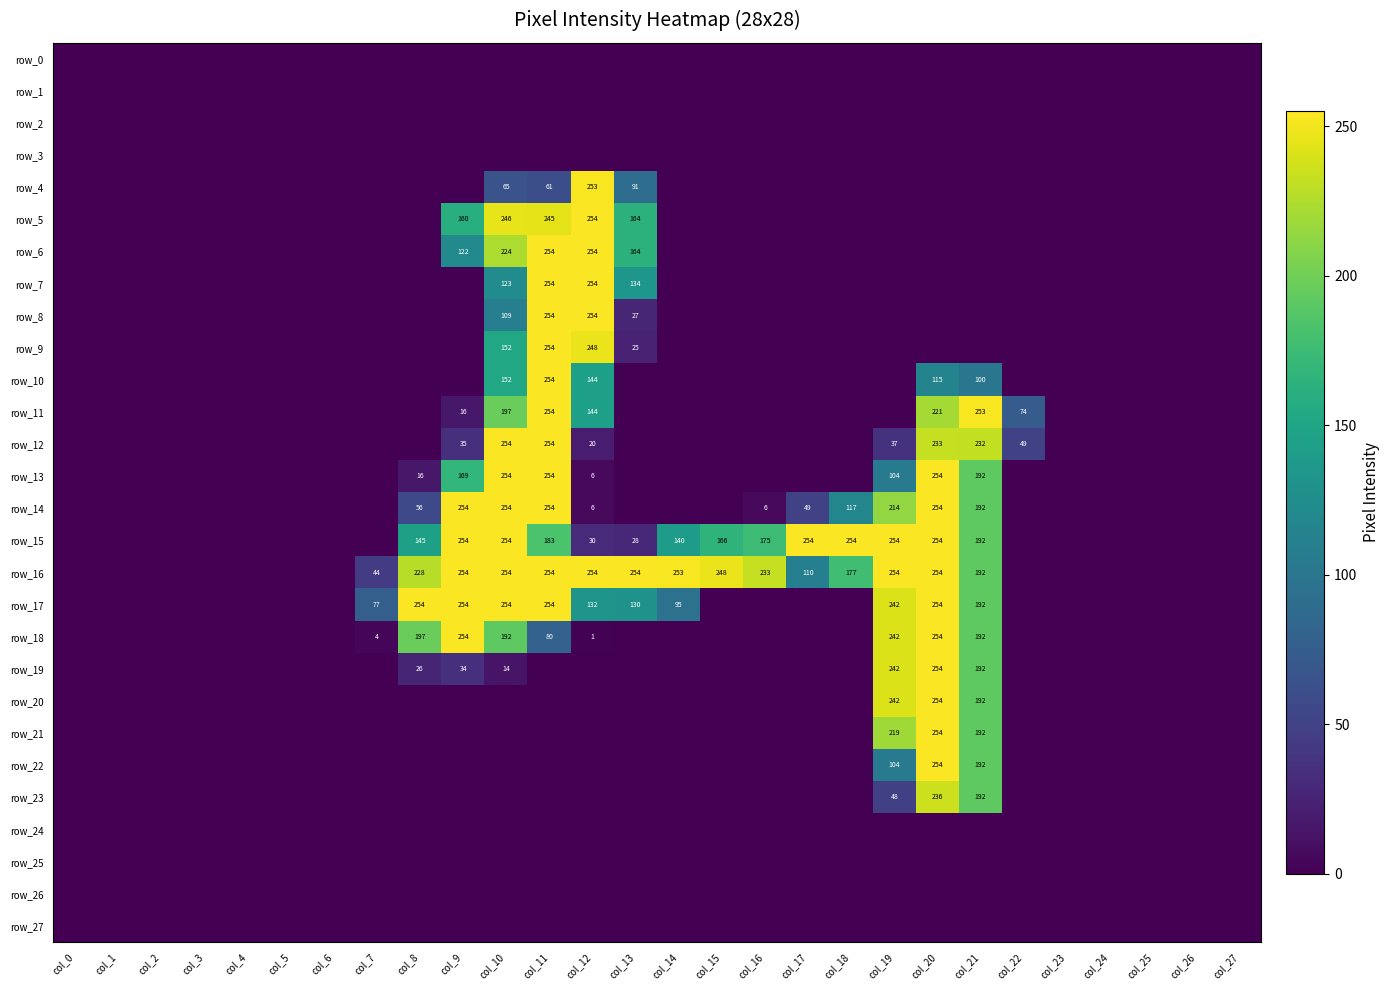

How many categories are shown in the chart?

28